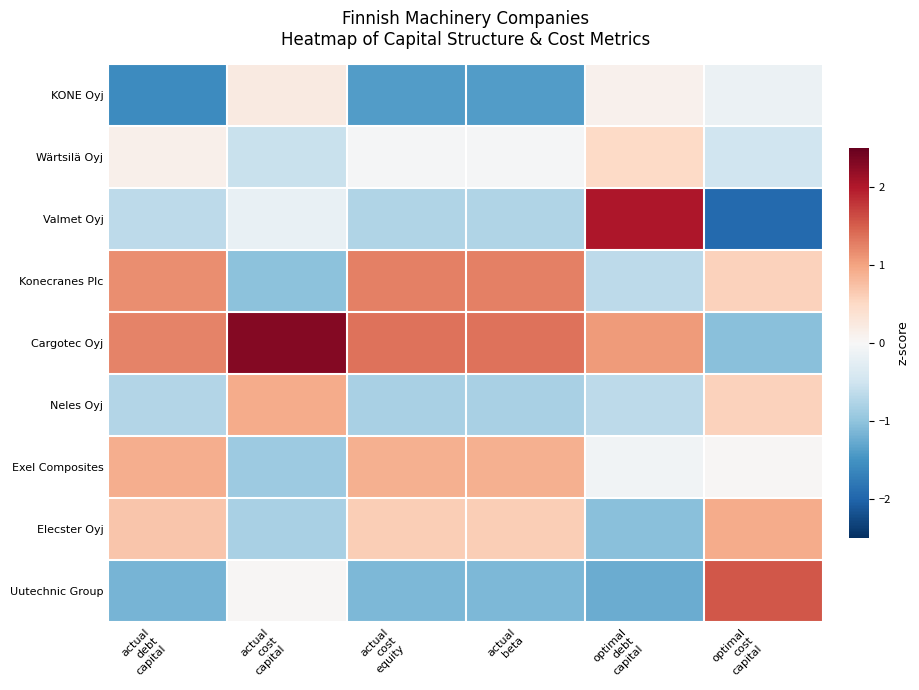

Reading right to left, list all the values displayed in this chart.

KONE Oyj: optimal
cost
capital=-0.1	optimal
debt
capital=0.1	actual
beta=-1.4	actual
cost
equity=-1.4	actual
cost
capital=0.2	actual
debt
capital=-1.6
Wärtsilä Oyj: optimal
cost
capital=-0.5	optimal
debt
capital=0.5	actual
beta=-0.0	actual
cost
equity=-0.0	actual
cost
capital=-0.6	actual
debt
capital=0.1
Valmet Oyj: optimal
cost
capital=-1.9	optimal
debt
capital=2.0	actual
beta=-0.7	actual
cost
equity=-0.7	actual
cost
capital=-0.2	actual
debt
capital=-0.7
Konecranes Plc: optimal
cost
capital=0.6	optimal
debt
capital=-0.7	actual
beta=1.3	actual
cost
equity=1.3	actual
cost
capital=-1.0	actual
debt
capital=1.2
Cargotec Oyj: optimal
cost
capital=-1.0	optimal
debt
capital=1.1	actual
beta=1.4	actual
cost
equity=1.4	actual
cost
capital=2.3	actual
debt
capital=1.2
Neles Oyj: optimal
cost
capital=0.6	optimal
debt
capital=-0.7	actual
beta=-0.8	actual
cost
equity=-0.8	actual
cost
capital=0.9	actual
debt
capital=-0.7
Exel Composites: optimal
cost
capital=0.0	optimal
debt
capital=-0.1	actual
beta=0.9	actual
cost
equity=0.9	actual
cost
capital=-0.9	actual
debt
capital=0.9
Elecster Oyj: optimal
cost
capital=0.9	optimal
debt
capital=-1.0	actual
beta=0.6	actual
cost
equity=0.6	actual
cost
capital=-0.8	actual
debt
capital=0.7
Uutechnic Group: optimal
cost
capital=1.5	optimal
debt
capital=-1.2	actual
beta=-1.1	actual
cost
equity=-1.1	actual
cost
capital=0.0	actual
debt
capital=-1.2